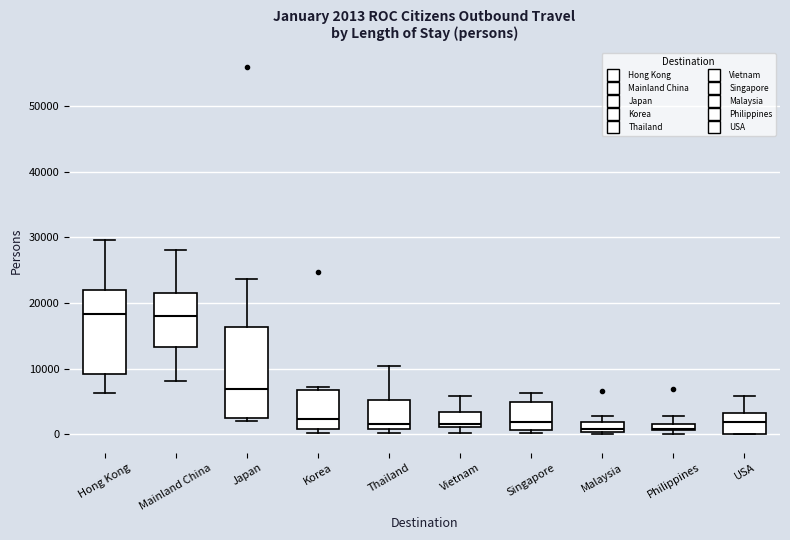

Comparing the boxes themselves (not the whiskers), which one is the tallest?

Japan